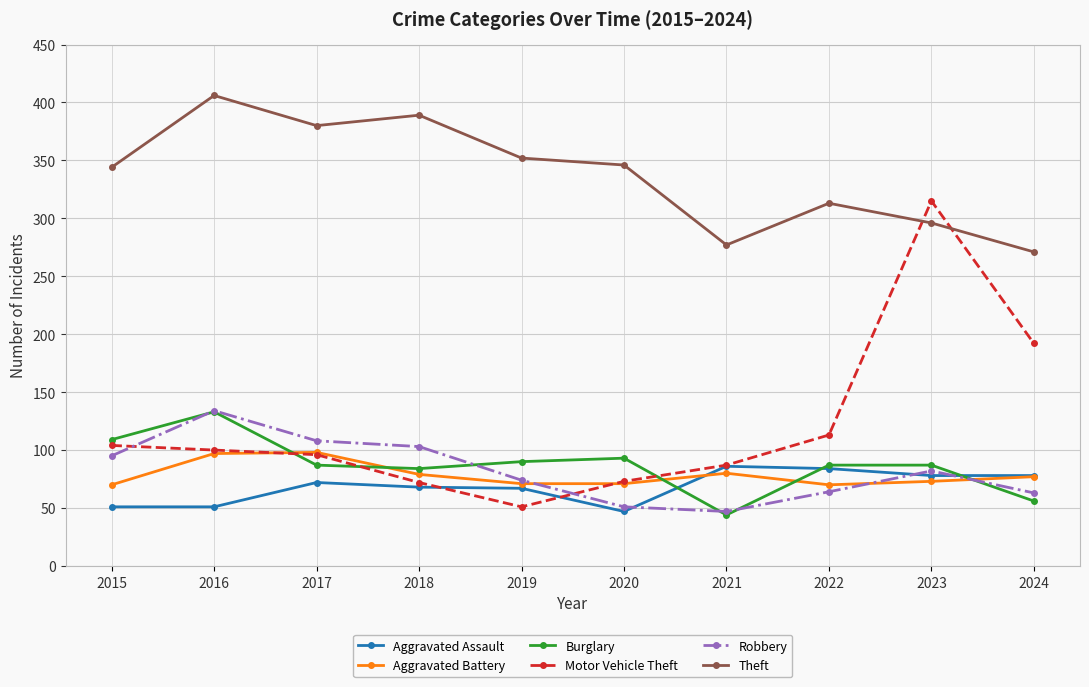

Between 2018 and 2020, which series saw the biggest shift?

Robbery